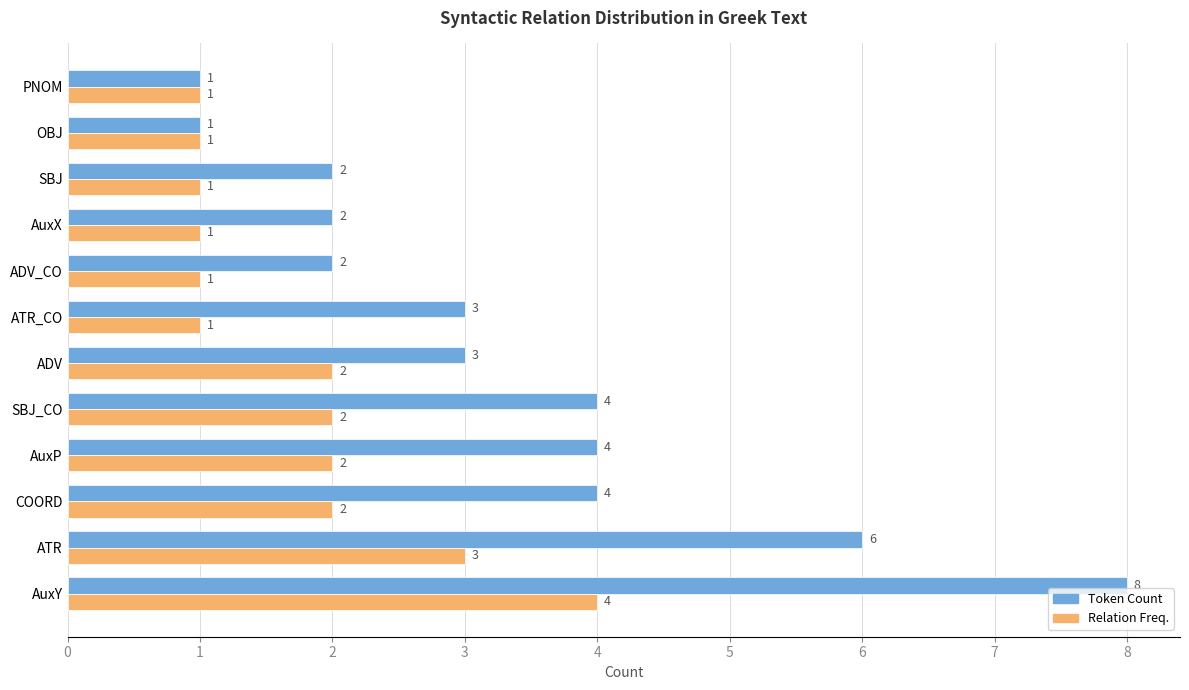

The value of Relation Freq. at AuxY is 3. True or false?

False